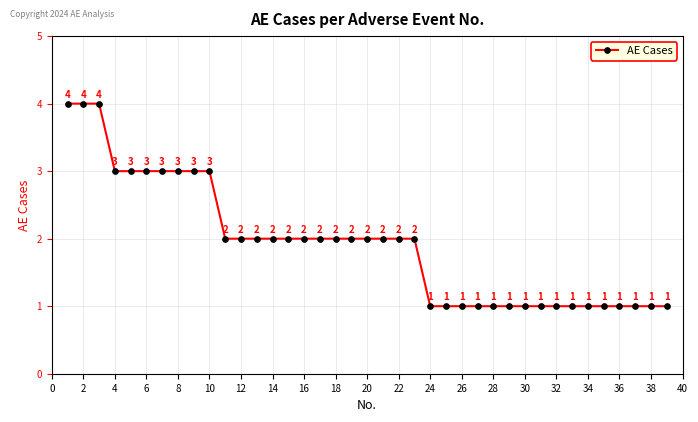

What is the difference between the second highest and second lowest values?

3